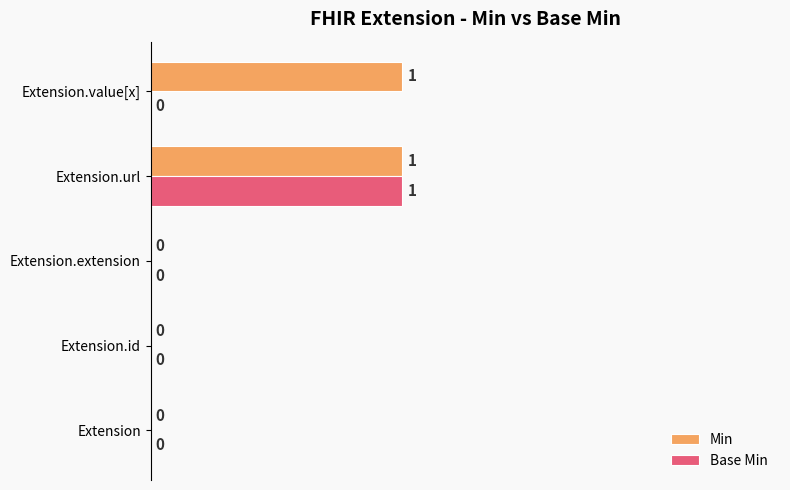

At which label does Base Min reach its peak?

Extension.url